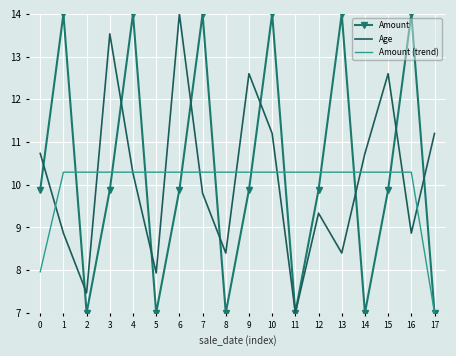

Reading left to right, transcribe all the data shown in this chart.

Amount: 0=9.9	1=14.0	2=7.0	3=9.9	4=14.0	5=7.0	6=9.9	7=14.0	8=7.0	9=9.9	10=14.0	11=7.0	12=9.9	13=14.0	14=7.0	15=9.9	16=14.0	17=7.0
Age: 0=10.7	1=8.9	2=7.5	3=13.5	4=10.3	5=7.9	6=14.0	7=9.8	8=8.4	9=12.6	10=11.2	11=7.0	12=9.3	13=8.4	14=10.7	15=12.6	16=8.9	17=11.2
Amount (trend): 0=8.0	1=10.3	2=10.3	3=10.3	4=10.3	5=10.3	6=10.3	7=10.3	8=10.3	9=10.3	10=10.3	11=10.3	12=10.3	13=10.3	14=10.3	15=10.3	16=10.3	17=7.0